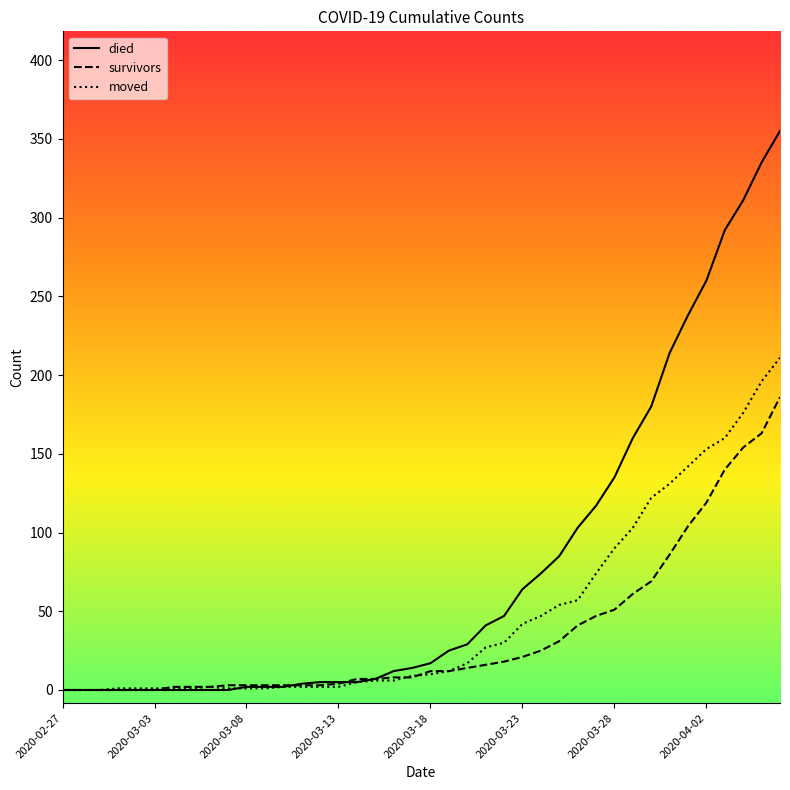

What is the maximum value for survivors?

186